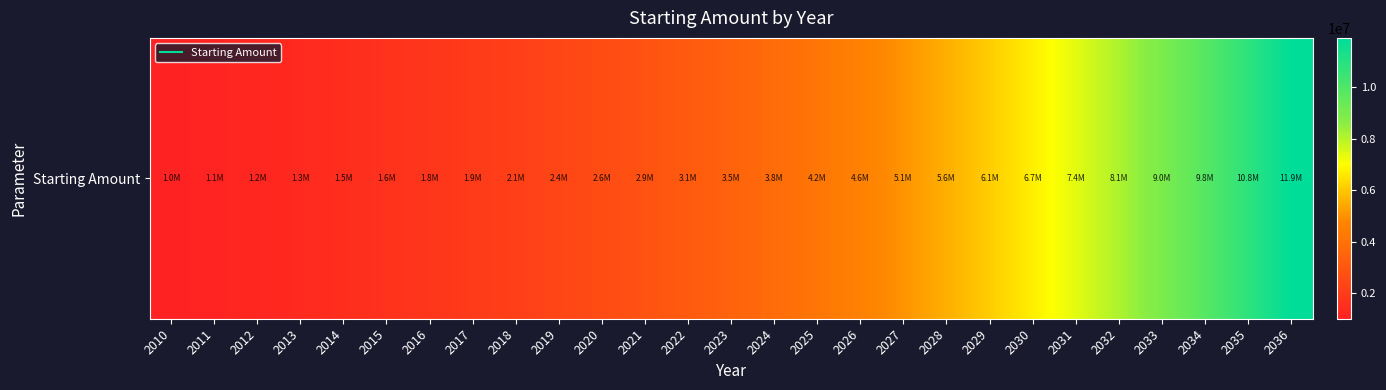

What is the sum of the values at 2017 and 2022?

5087145.5